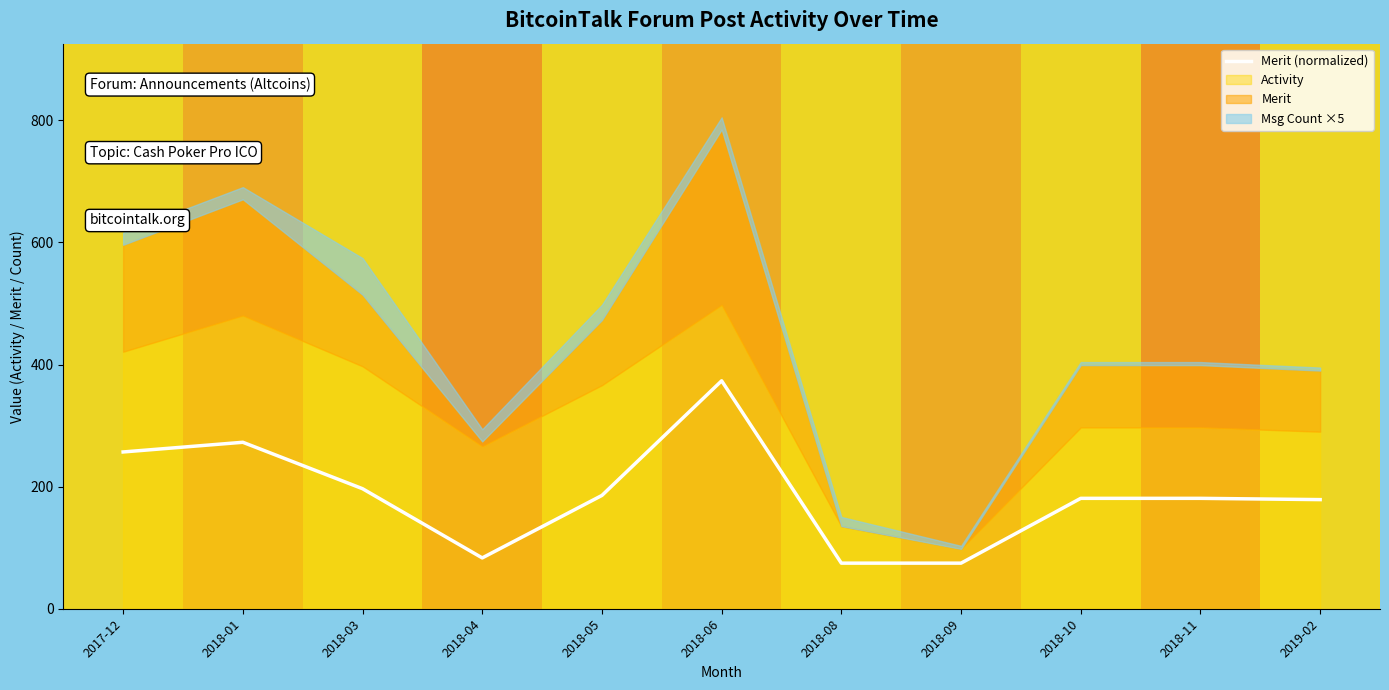

What is the sum of all values?

2057.8